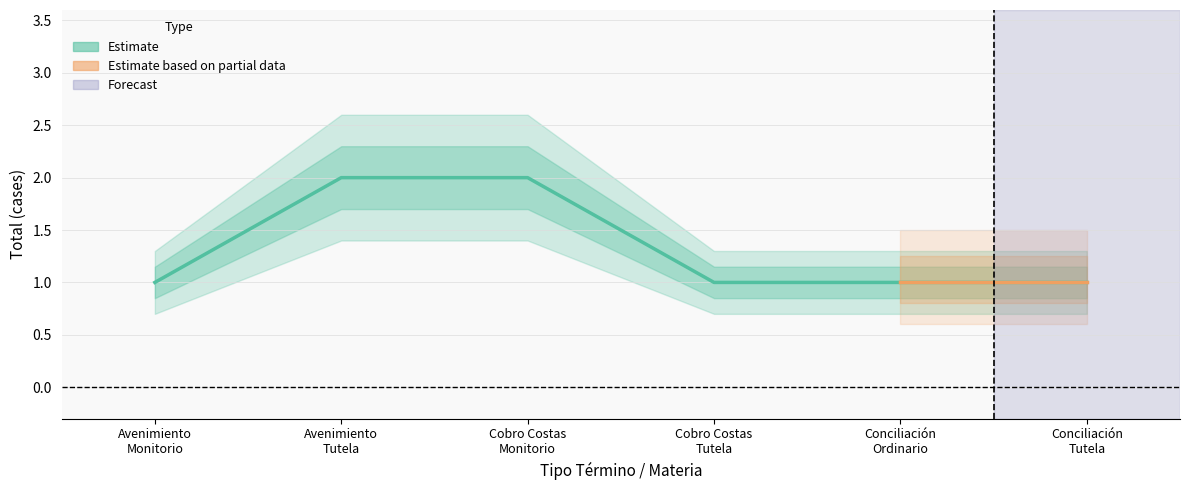

Read the Cobro De Costas Y Honorarios value at Tutela.

1